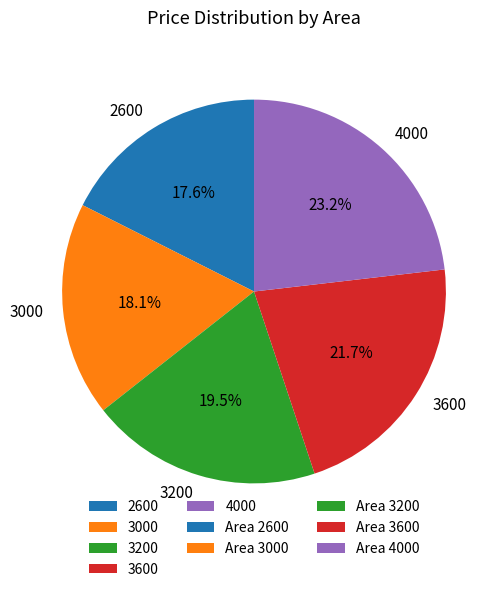

How much of the chart is everything except 3200?

80.5%